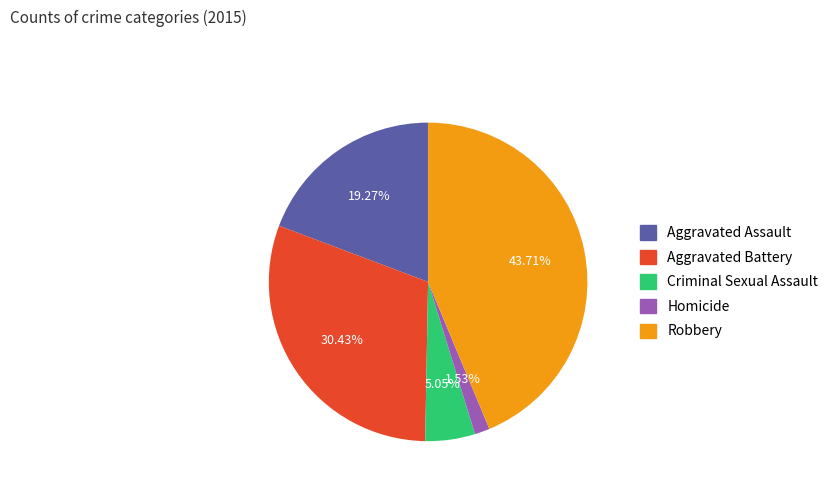

Does Aggravated Assault represent more than half of the total?

No